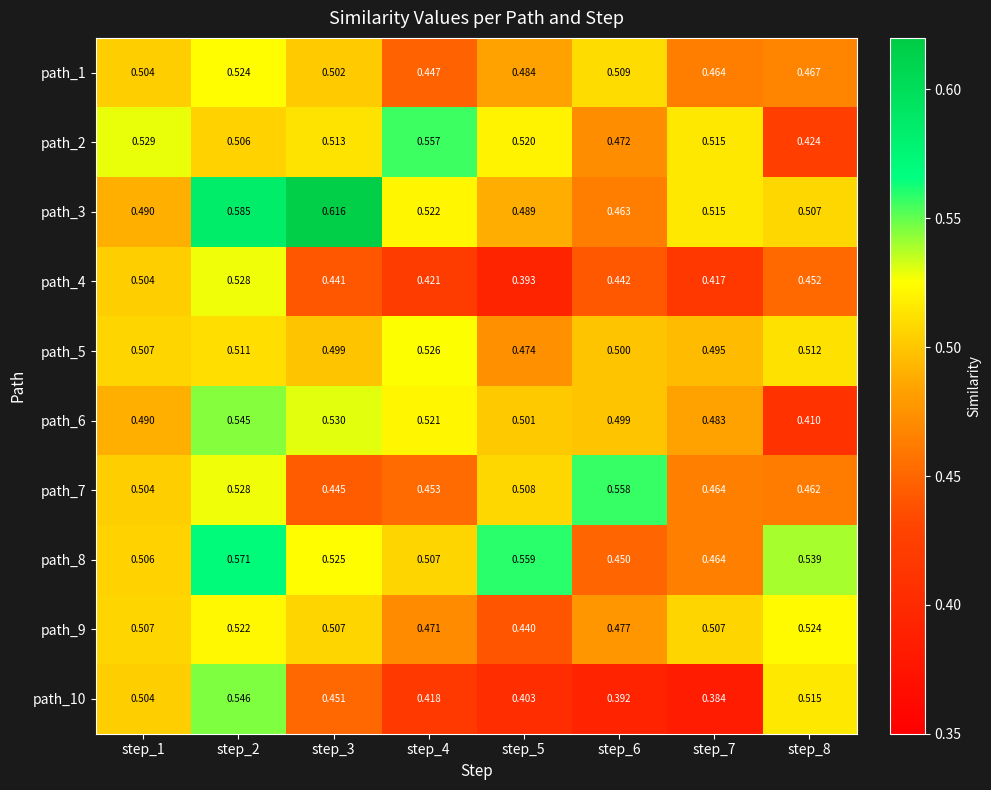

Is the value of path_10 at step_7 greater than the value of path_8 at step_4?

No